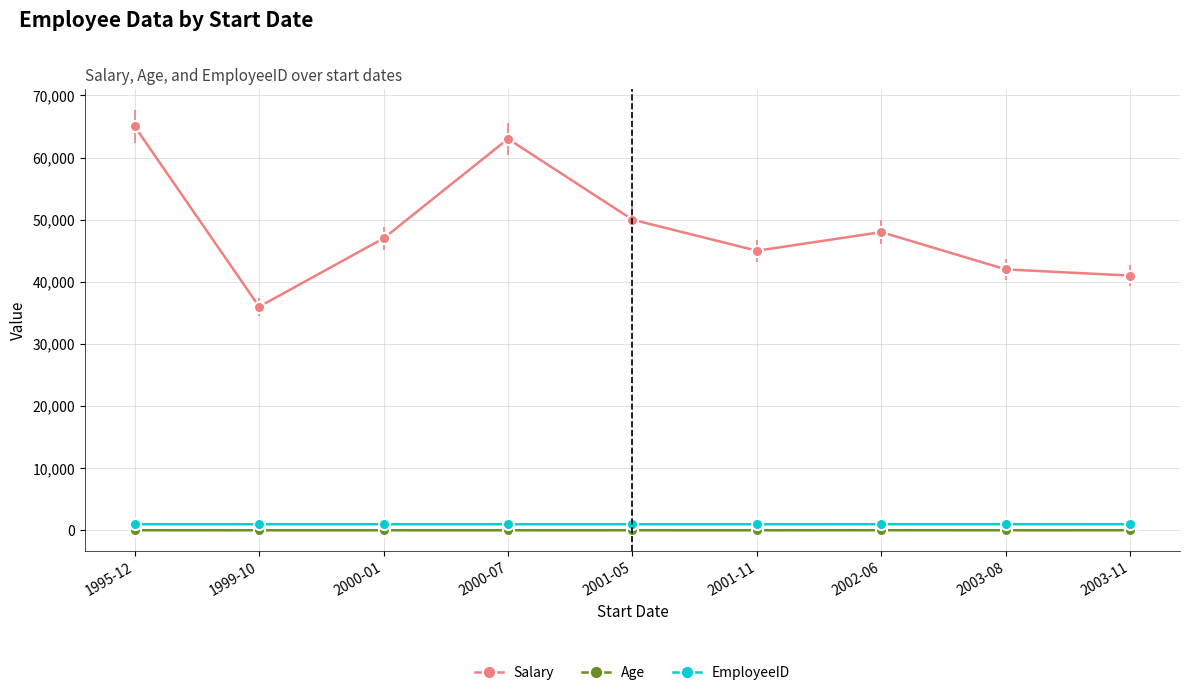

At which label does Age first exceed 31?

1995-12